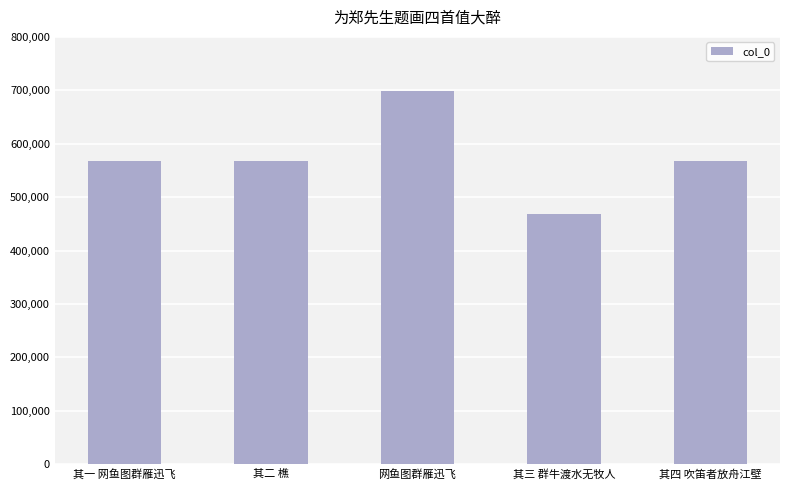

Count the number of data series in this chart.

1